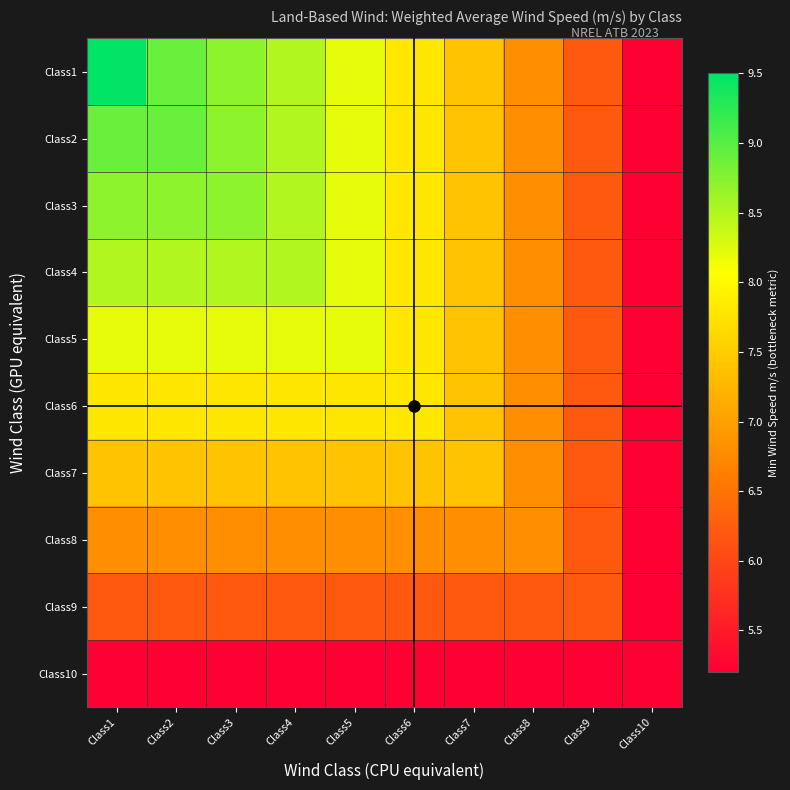

What is the total value across all series at Class7?

70.0